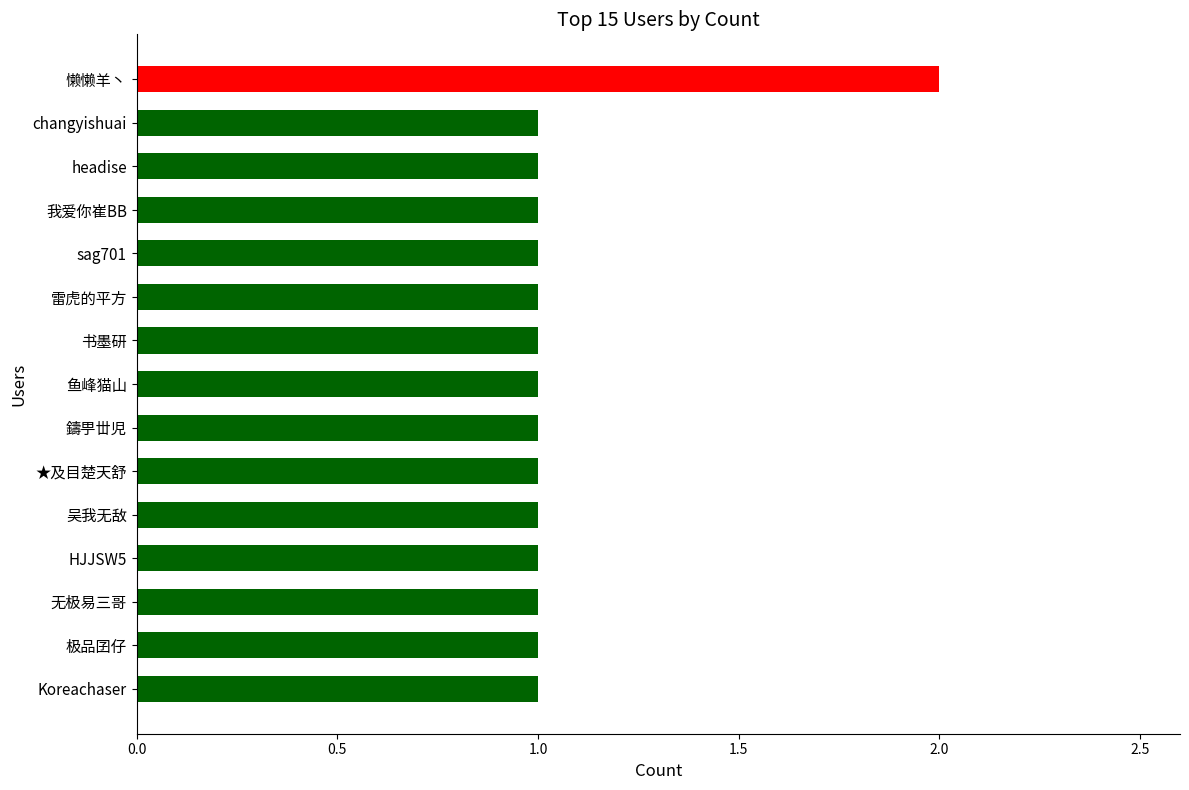

The value at 鱼峰猫山 is 1. True or false?

True